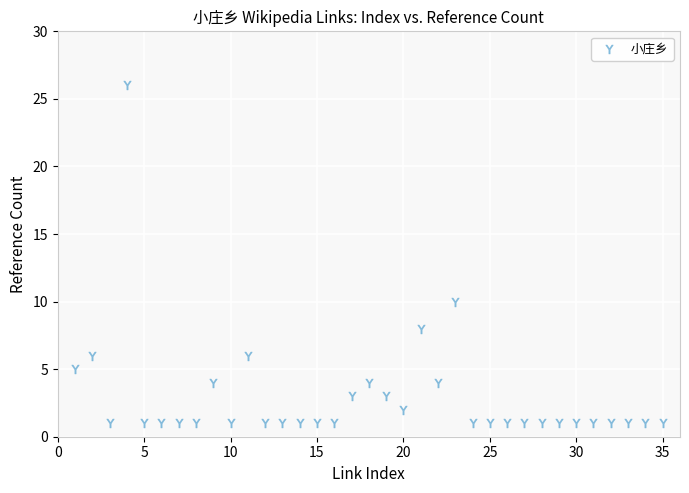

What Y value in the scatter plot is closest to 13?

10